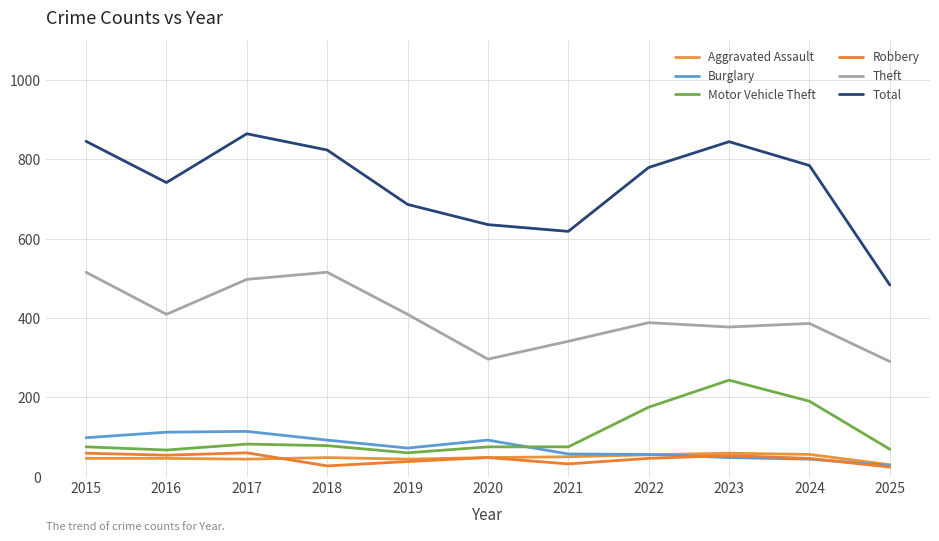

Where does the Theft series first go above 388?

2015